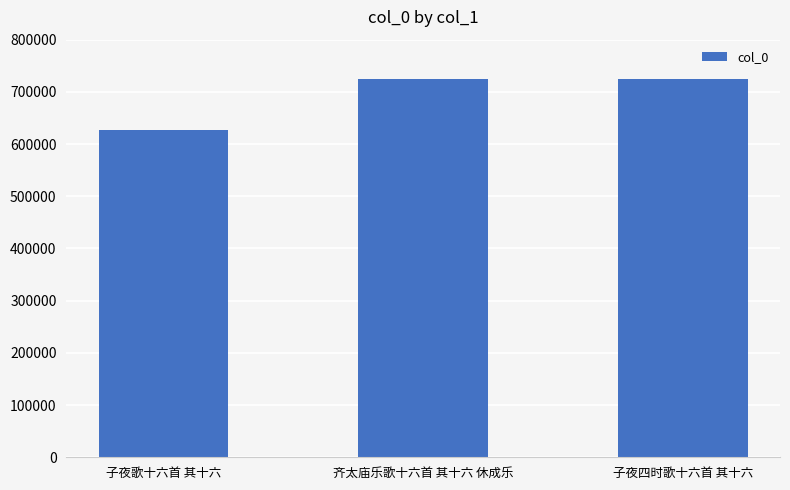

Which has a higher value, 子夜歌十六首 其十六 or 子夜四时歌十六首 其十六?

子夜四时歌十六首 其十六